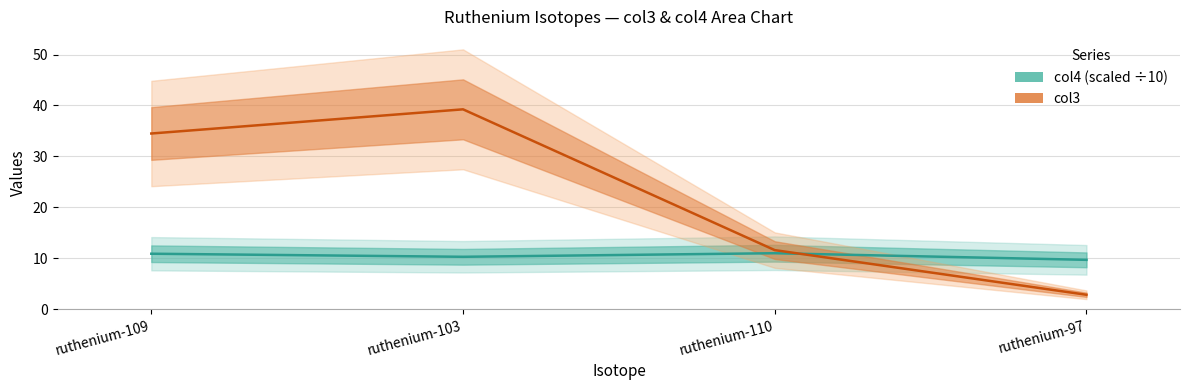

True or false: col3 has a value of 34.5 at ruthenium-109.

True